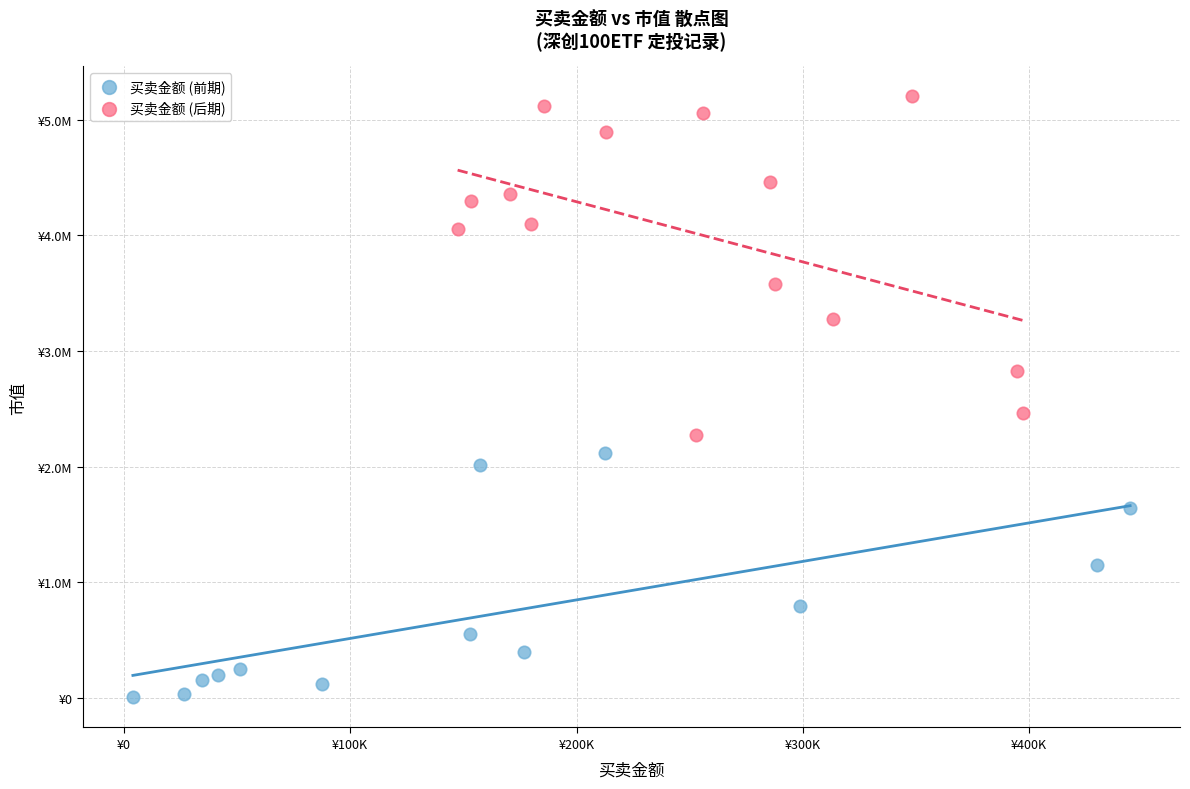

Which series reaches the maximum Y coordinate?

买卖金额 (后期)